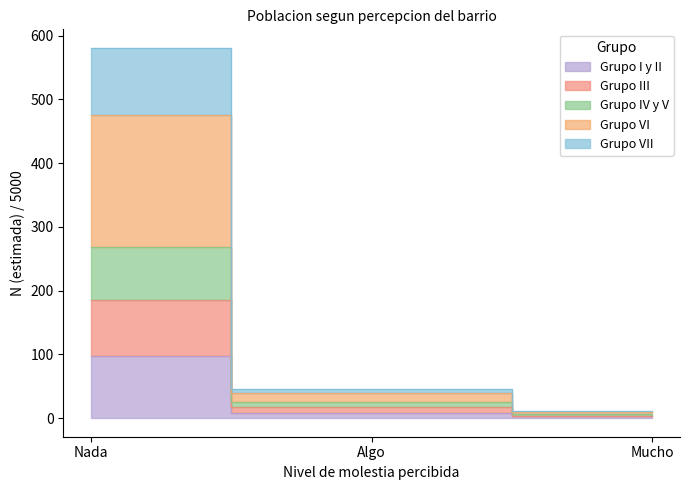

How many series are shown in this chart?

5